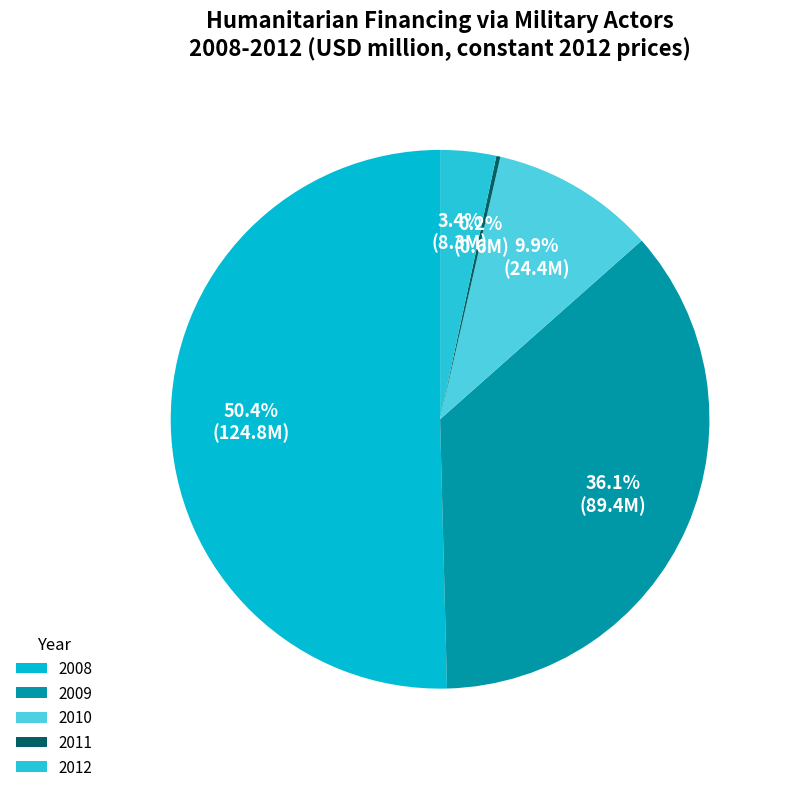

How many segments does this pie chart have?

5